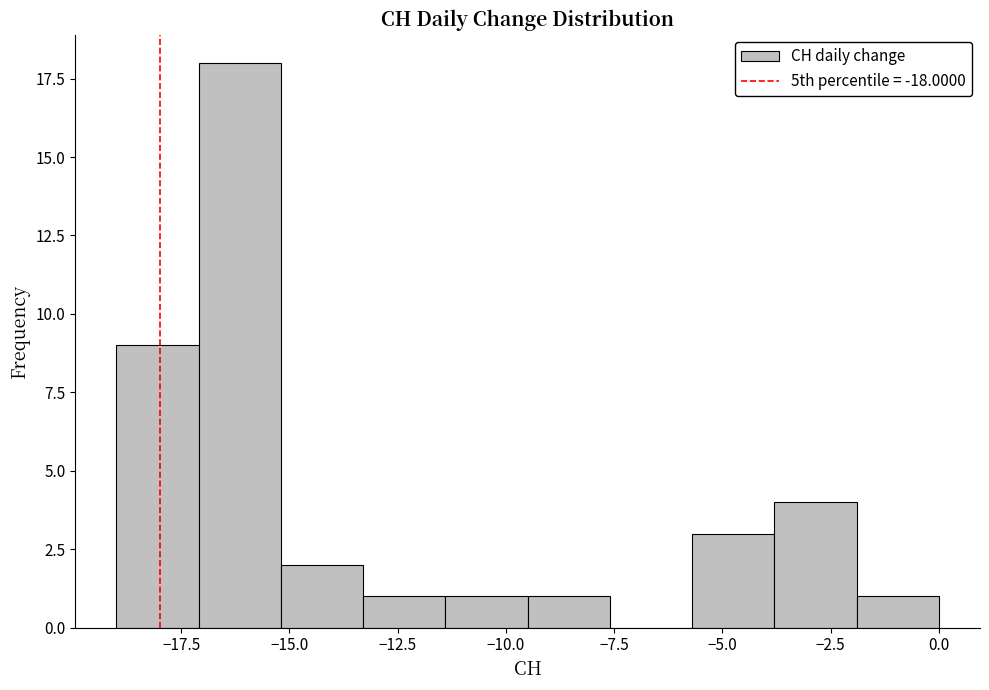

Read against the x-axis, roughly where is the centre of the tallest bar?

-16.0